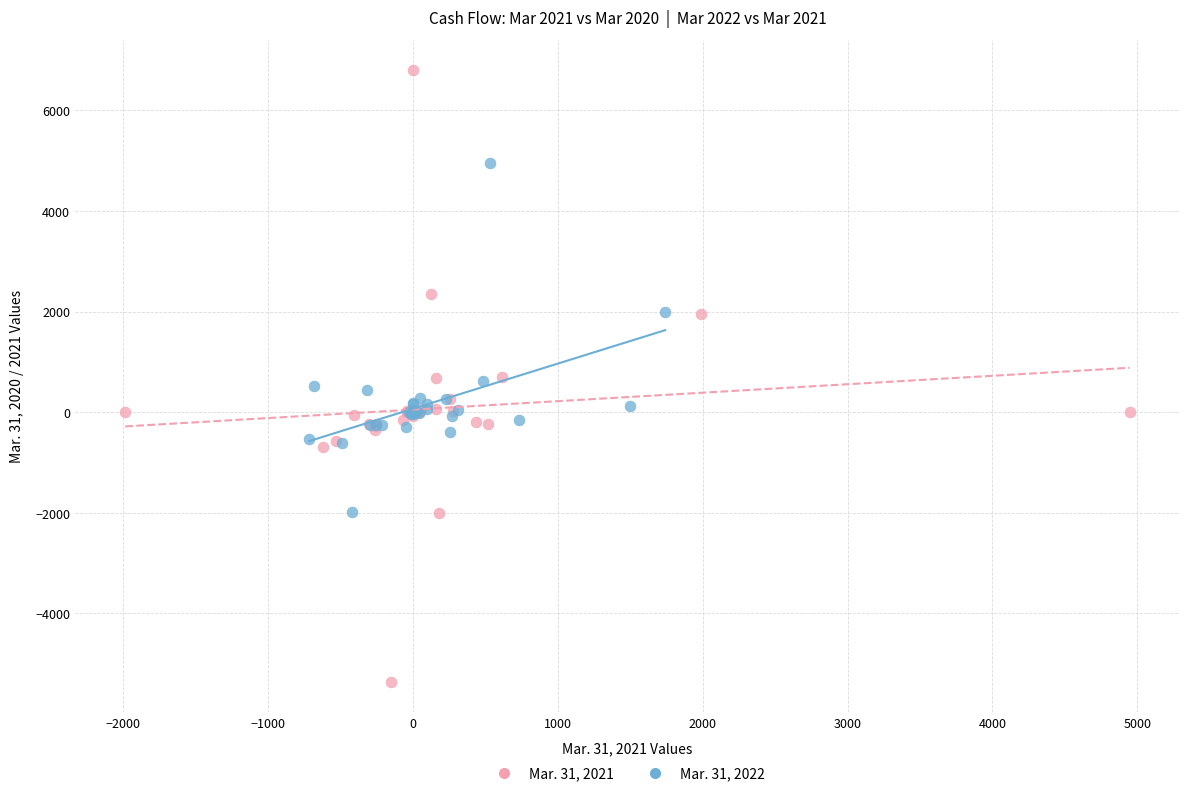

Which series reaches the maximum Y coordinate?

Mar. 31, 2021